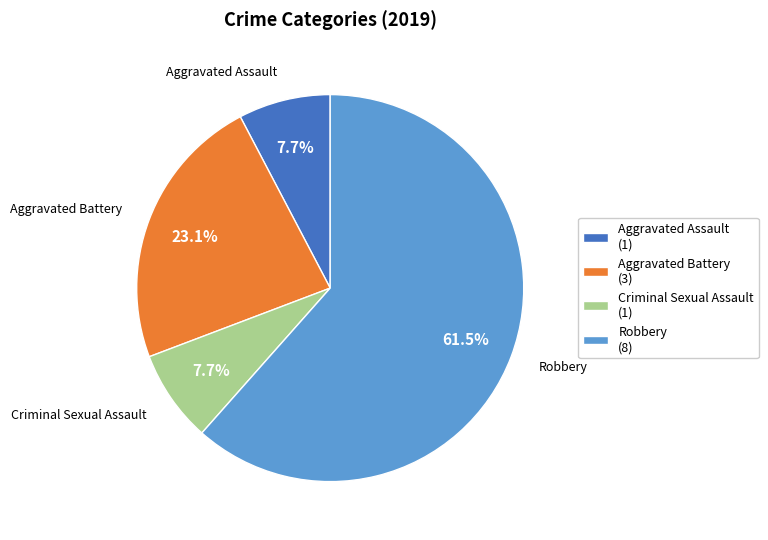

What is the total percentage of Robbery (8) and Aggravated Battery (3)?

84.6%